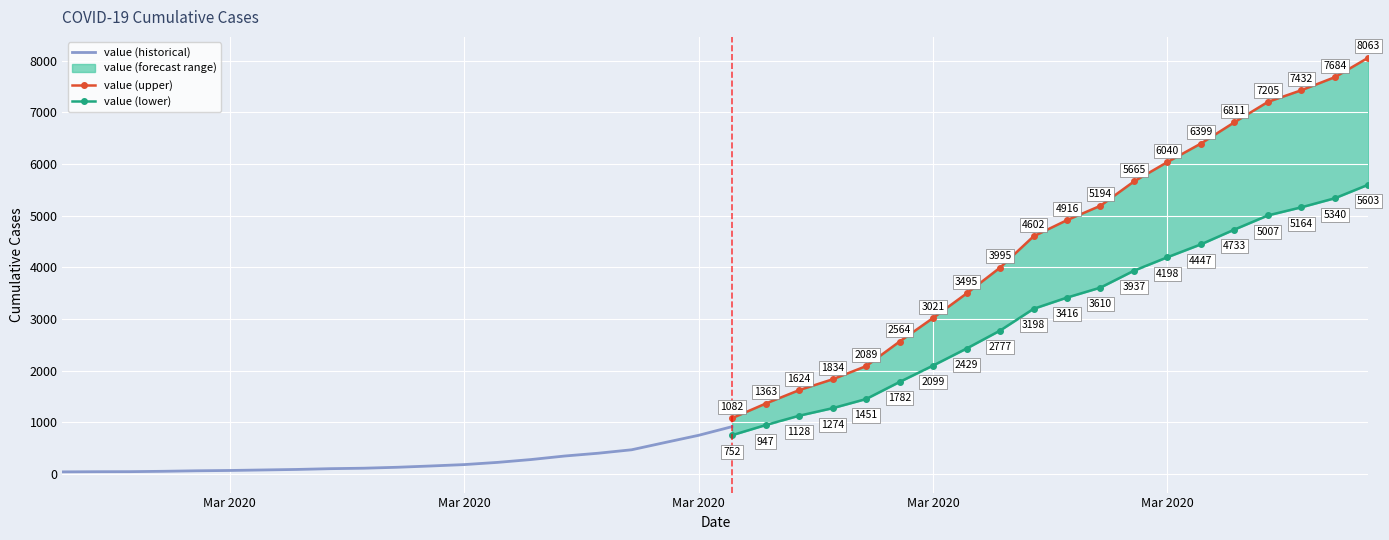

True or false: the data shows 5964 at 2020-03-27.

False